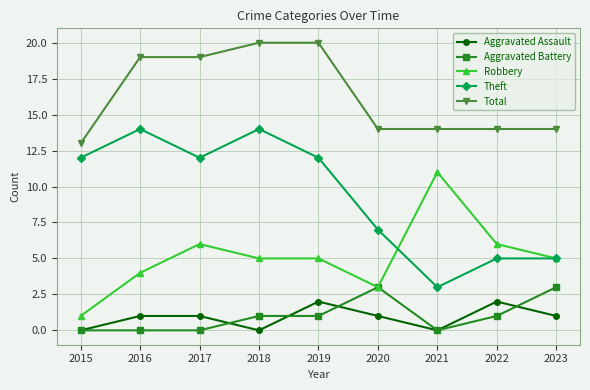

Does the chart display data point markers on the line(s)?

Yes